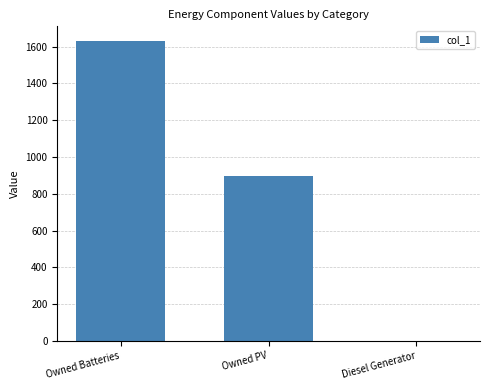

Between Owned Batteries and Diesel Generator, which is larger?

Owned Batteries